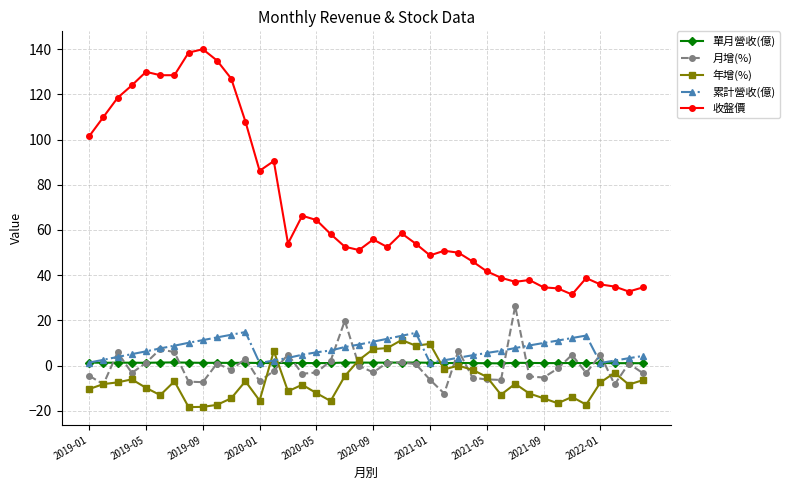

What is the value of the 收盤價 point at the 26th from the left?

50.8